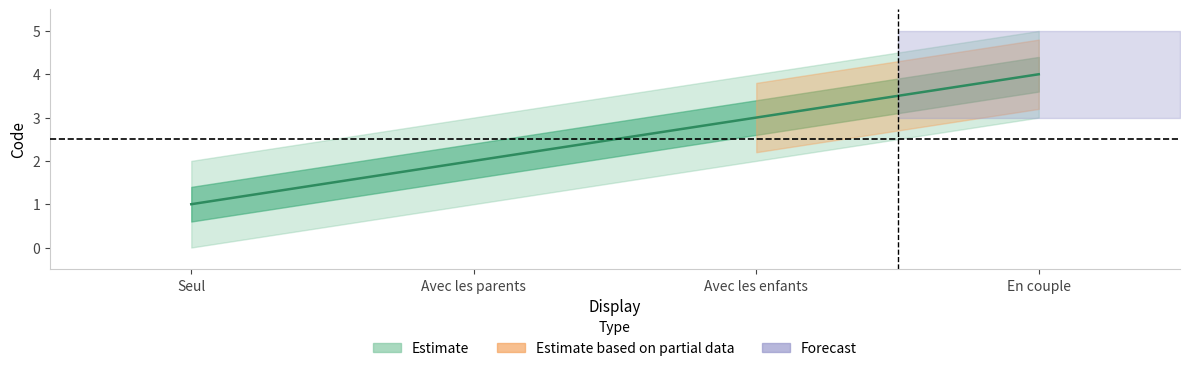

Where does the Estimate series first go above 3?

En couple